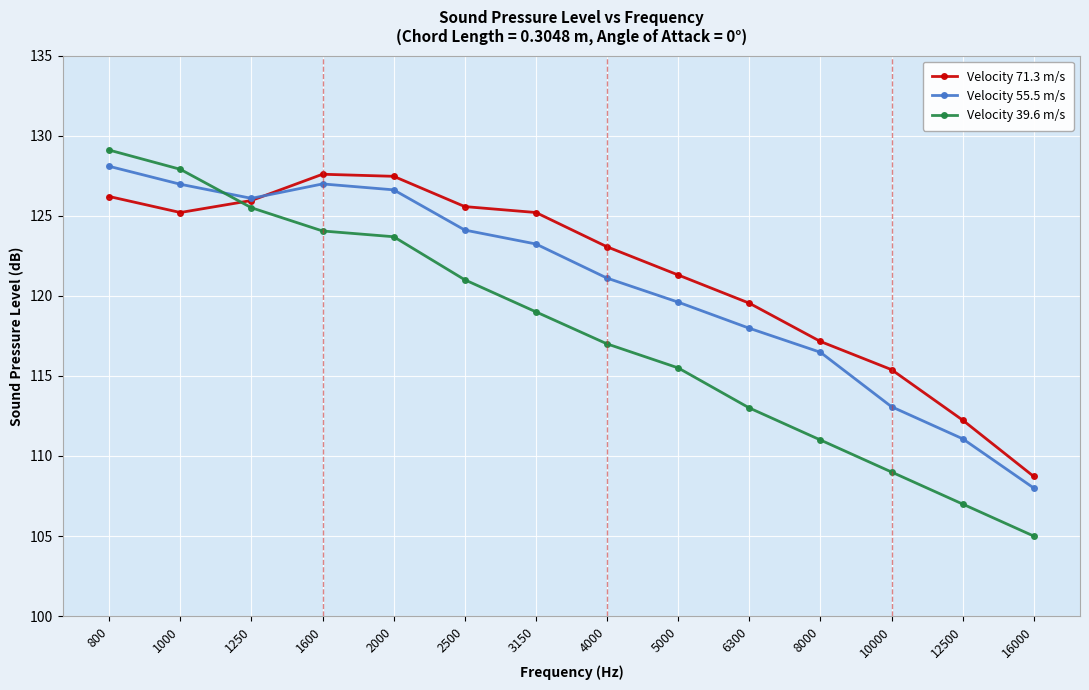

True or false: Velocity 71.3 m/s and Velocity 39.6 m/s cross at least once.

True